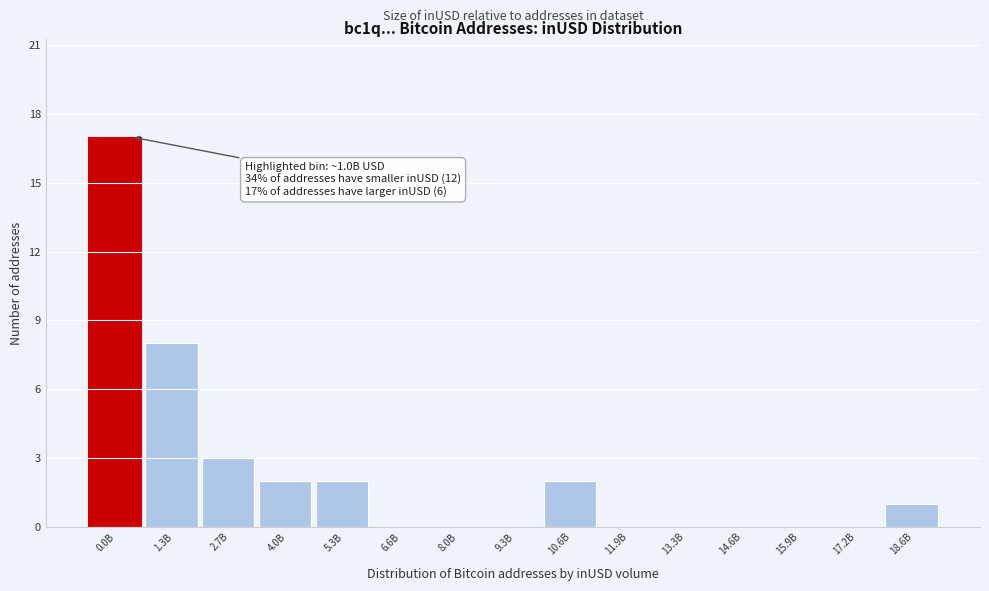

Reading right to left, transcribe all the data shown in this chart.

18.6B=1	17.2B=0	15.9B=0	14.6B=0	13.3B=0	11.9B=0	10.6B=2	9.3B=0	8.0B=0	6.6B=0	5.3B=2	4.0B=2	2.7B=3	1.3B=8	0.0B=17